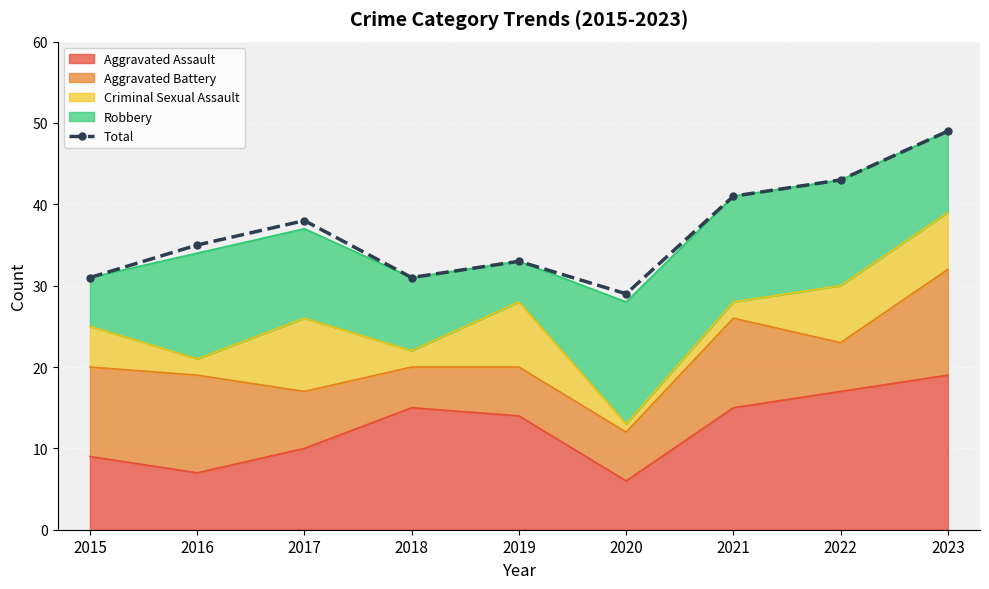

Rank the categories by value from lowest to highest.

2020, 2015, 2018, 2019, 2016, 2017, 2021, 2022, 2023